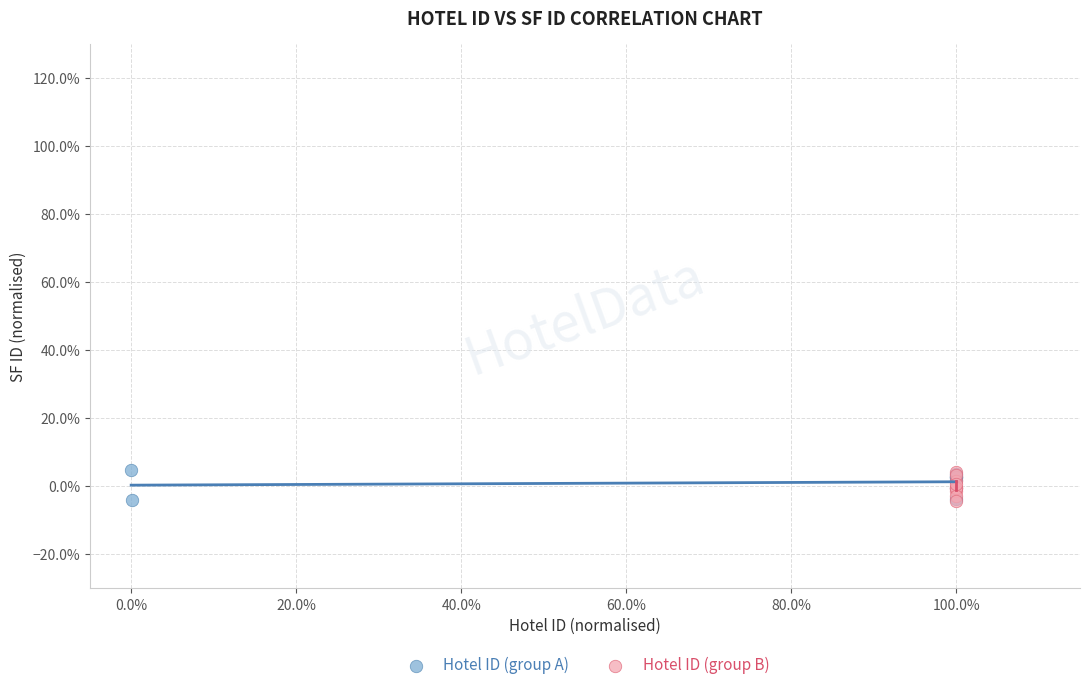

What are all the series names shown in the legend?

Hotel ID (group A), Hotel ID (group B)